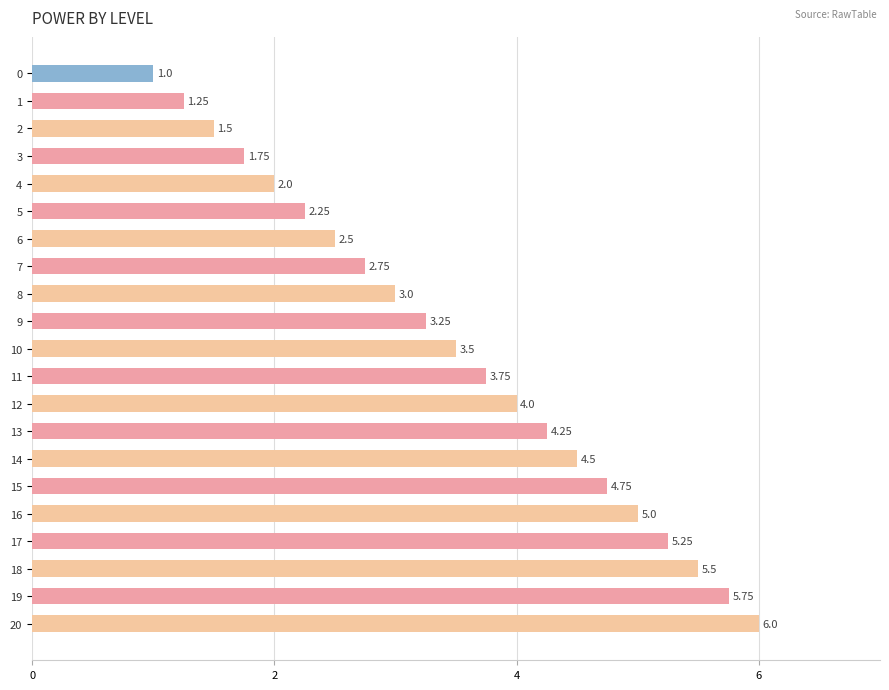

Does the chart contain any negative values?

No